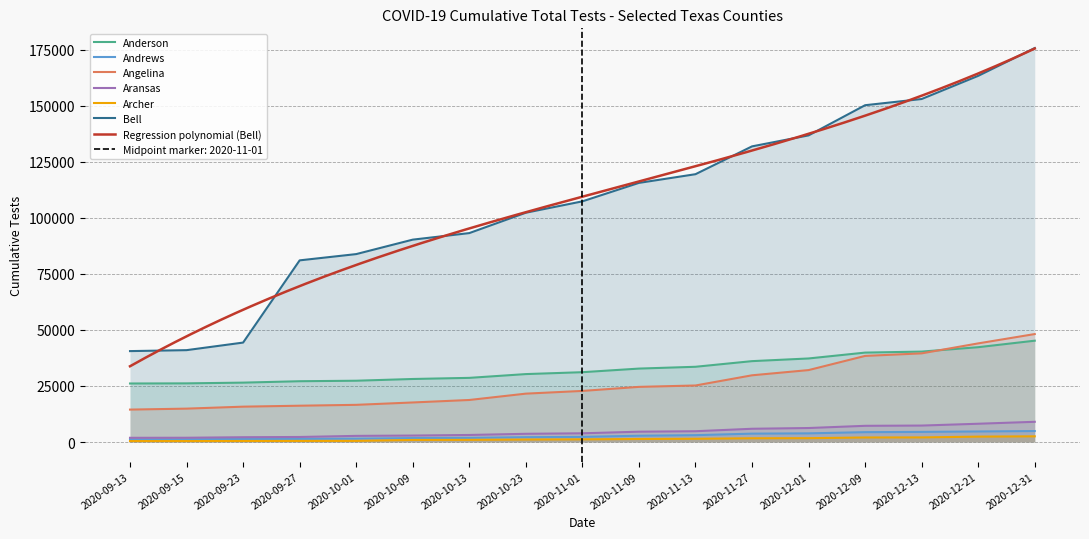

Where does the Anderson series first go above 31130?

2020-11-09